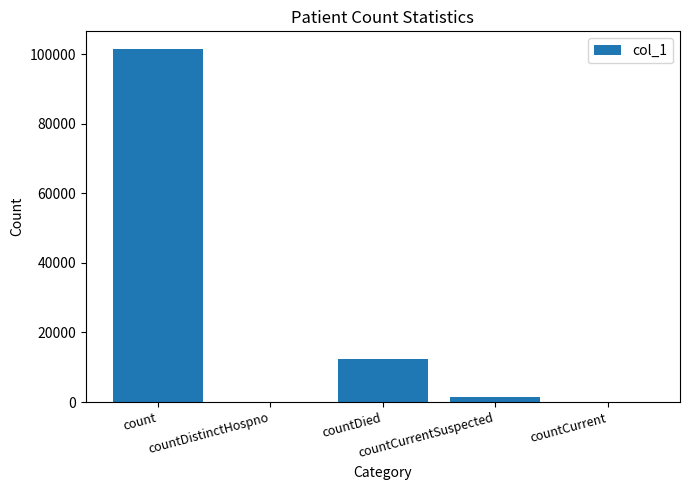

Are the bars horizontal?

No